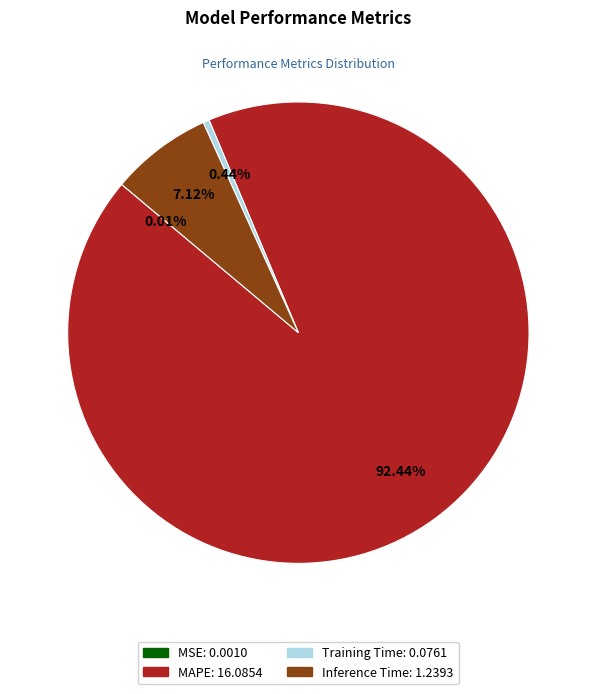

The Training Time slice represents 13% of the pie. True or false?

False